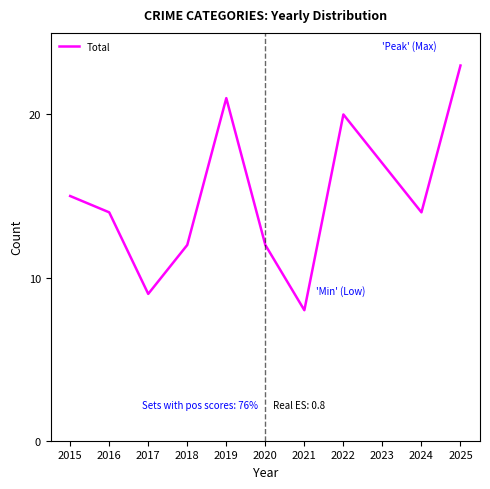

What is the difference between the second highest and second lowest values?

12